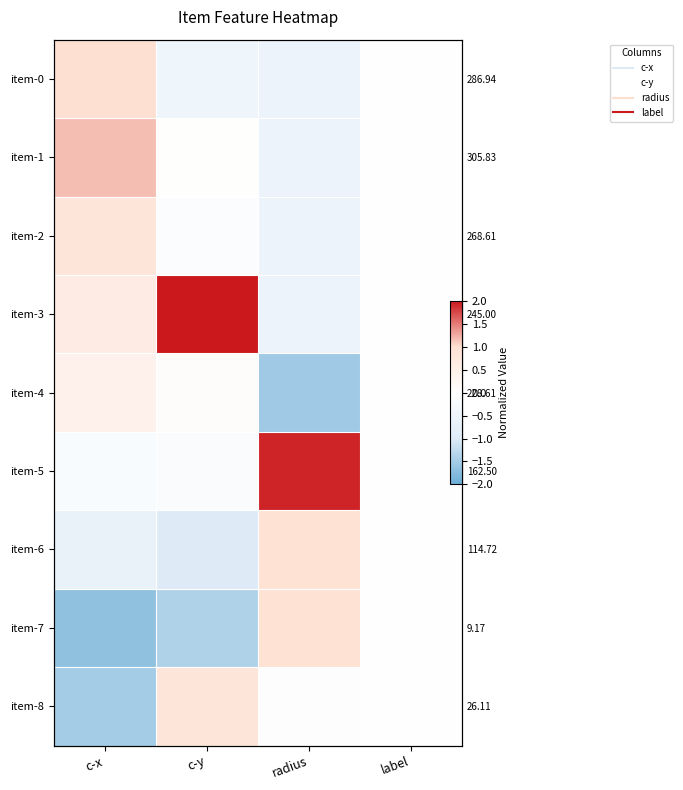

What is the minimum value for item-1?

-0.5